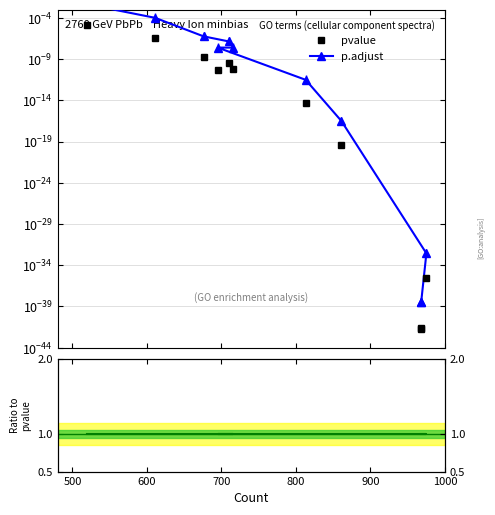

How many lines are shown in the chart?

3